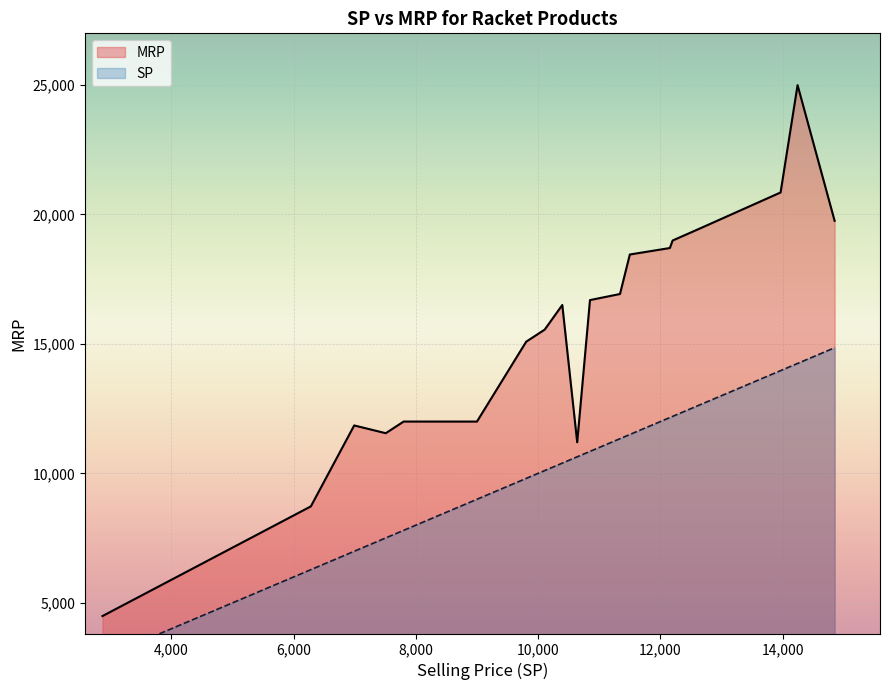

How many data points does each series have?

20